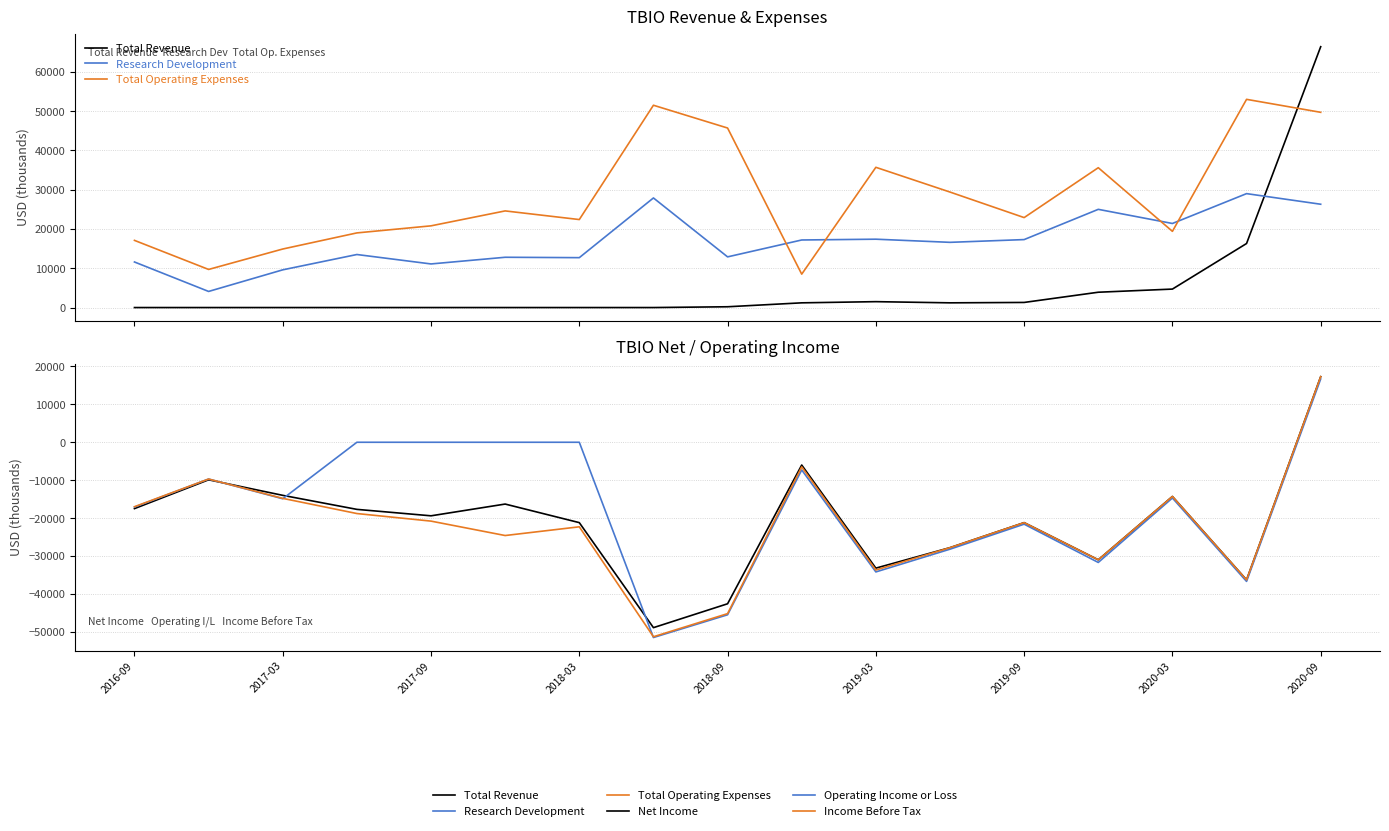

Reading left to right, extract all data points from this chart.

Total Revenue: 0	0	0	0	0	0	0	0	200	1200	1500	1200	1300	3900	4700	16300	66400
Research Development: 11600	4100	9600	13500	11100	12800	12700	27900	12900	17200	17400	16600	17300	25000	21400	29000	26300
Total Operating Expenses: 17100	9700	14900	19000	20800	24600	22400	51500	45700	8500	35700	29400	22900	35600	19400	53000	49700
Net Income: -17500	-9900	-14000	-17700	-19400	-16300	-21200	-48900	-42600	-6000	-33200	-27800	-21200	-31000	-14300	-36300	17300
Operating Income or Loss: -17100	-9700	-14900	0	0	0	0	-51500	-45500	-7300	-34200	-28200	-21600	-31700	-14700	-36700	16700
Income Before Tax: -17000	-9700	-14800	-18800	-20800	-24600	-22300	-51300	-45200	-6500	-33700	-27800	-21200	-31000	-14300	-36300	17300